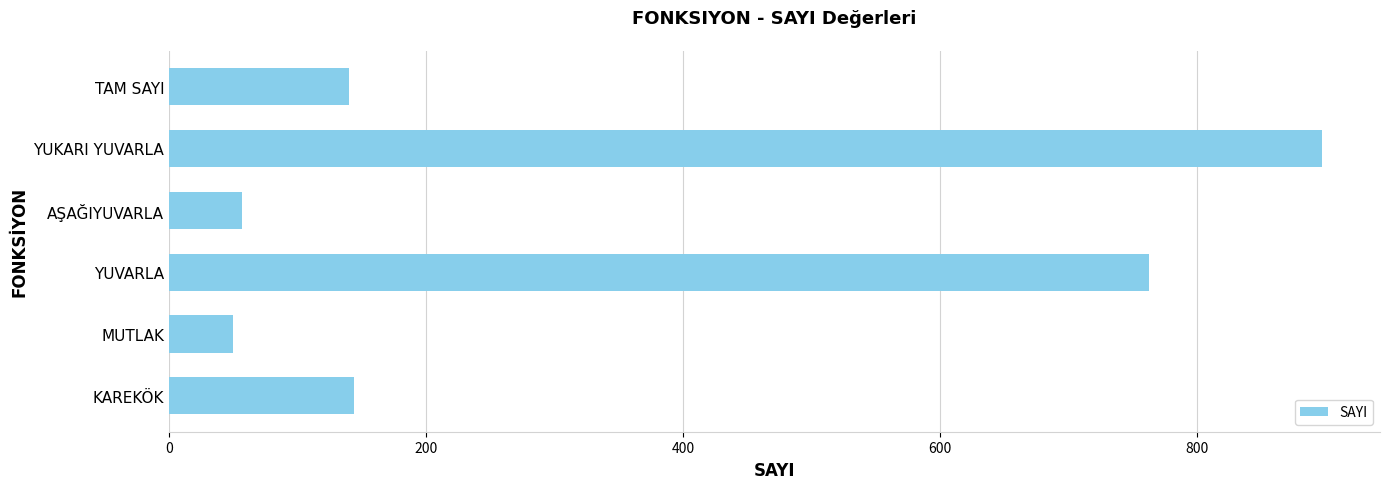

Is it true that the value at KAREKÖK is 144.0?

True